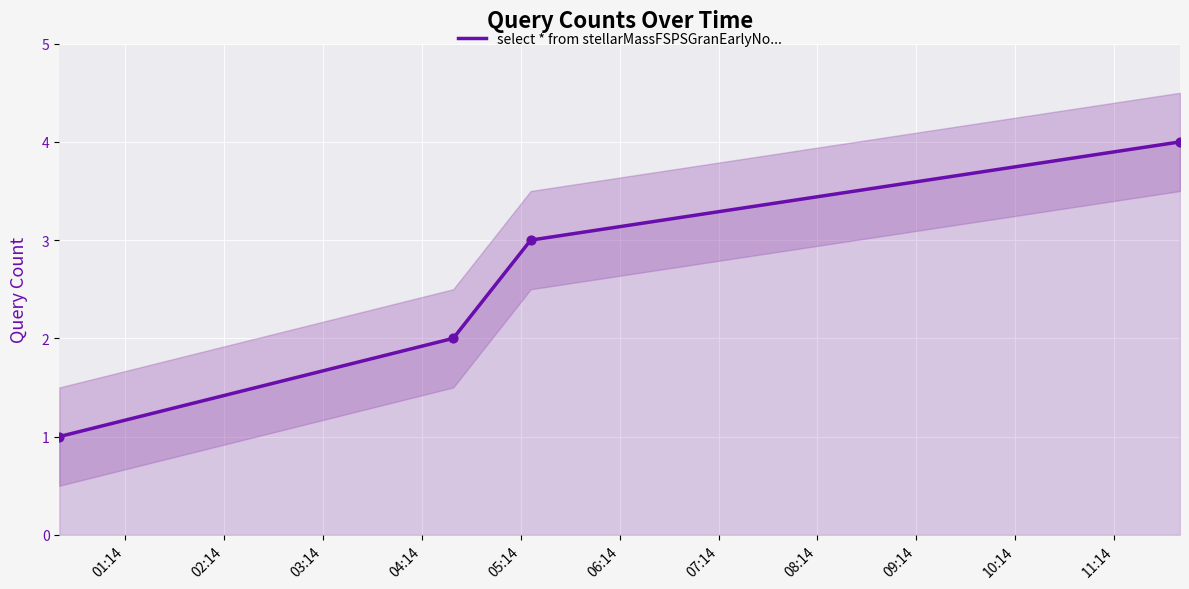

True or false: select * from stellarMassFSPSGranEarlyNo... has more than 2 interior local peaks.

False